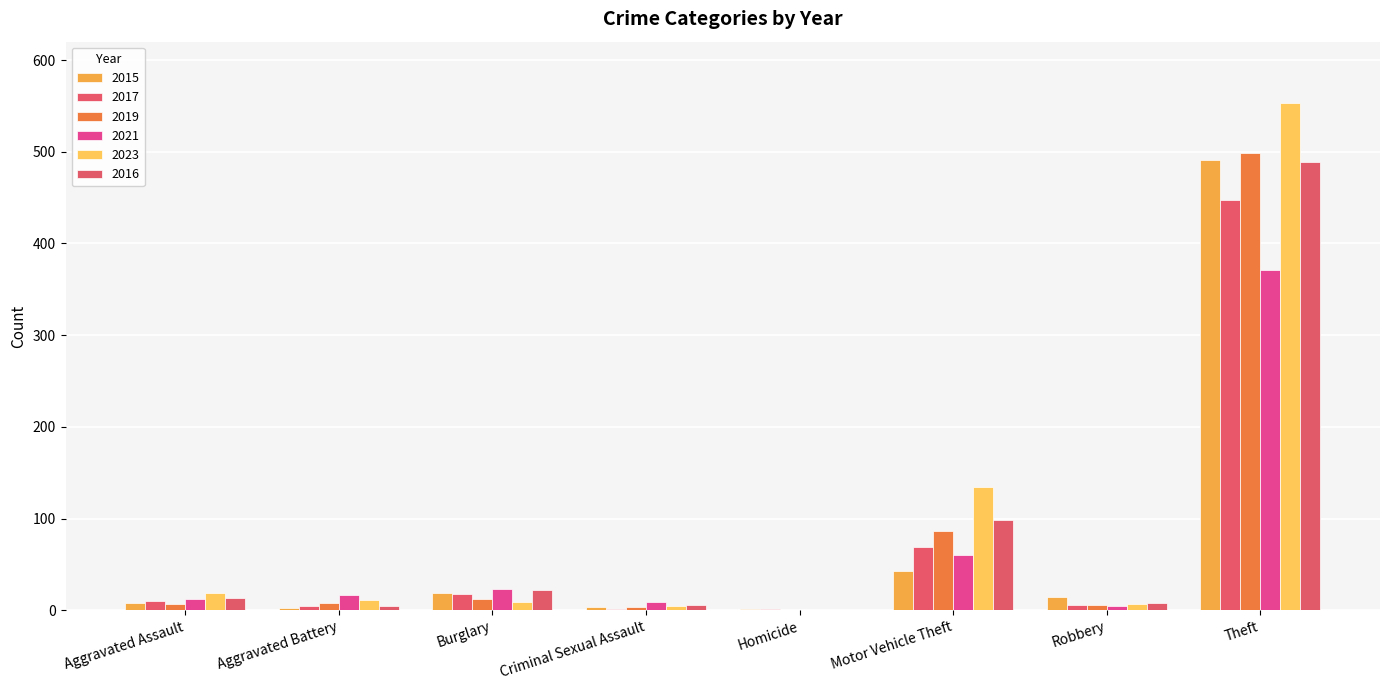

Are the bars grouped side by side (vs. stacked)?

Yes